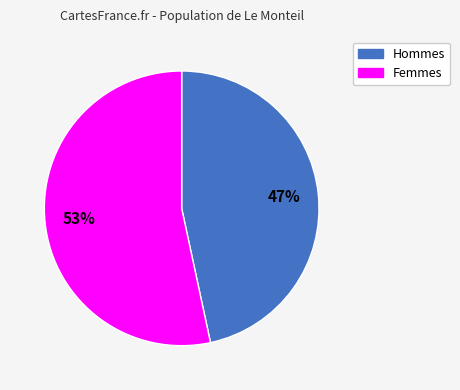

Is there any slice that represents more than half of the pie?

Yes